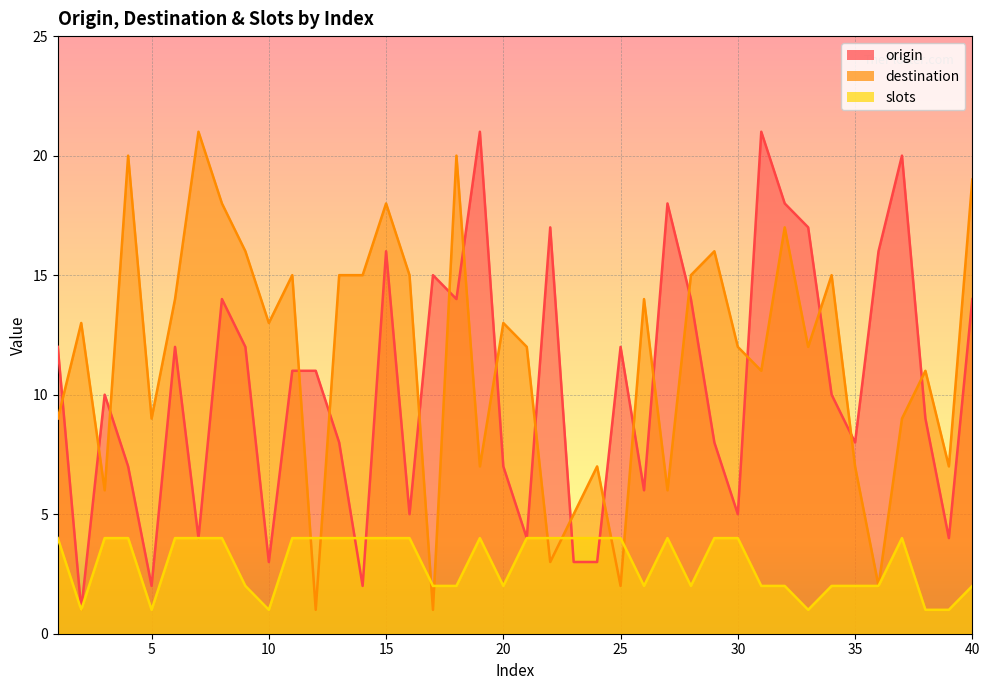

Reading right to left, what are all the values shown in this chart?

origin: 14	4	9	20	16	8	10	17	18	21	5	8	14	18	6	12	3	3	17	4	7	21	14	15	5	16	2	8	11	11	3	12	14	4	12	2	7	10	1	12
destination: 19	7	11	9	2	7	15	12	17	11	12	16	15	6	14	2	7	5	3	12	13	7	20	1	15	18	15	15	1	15	13	16	18	21	14	9	20	6	13	9
slots: 2	1	1	4	2	2	2	1	2	2	4	4	2	4	2	4	4	4	4	4	2	4	2	2	4	4	4	4	4	4	1	2	4	4	4	1	4	4	1	4